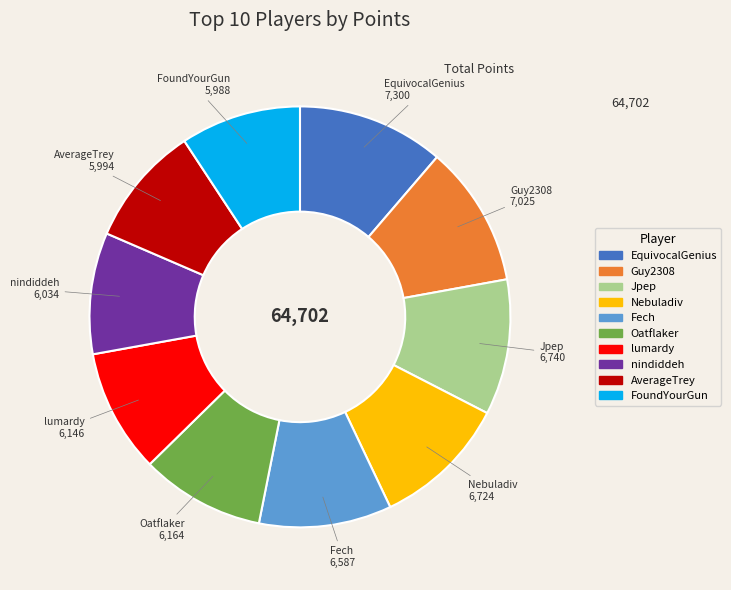

Is there a majority slice in this chart?

No